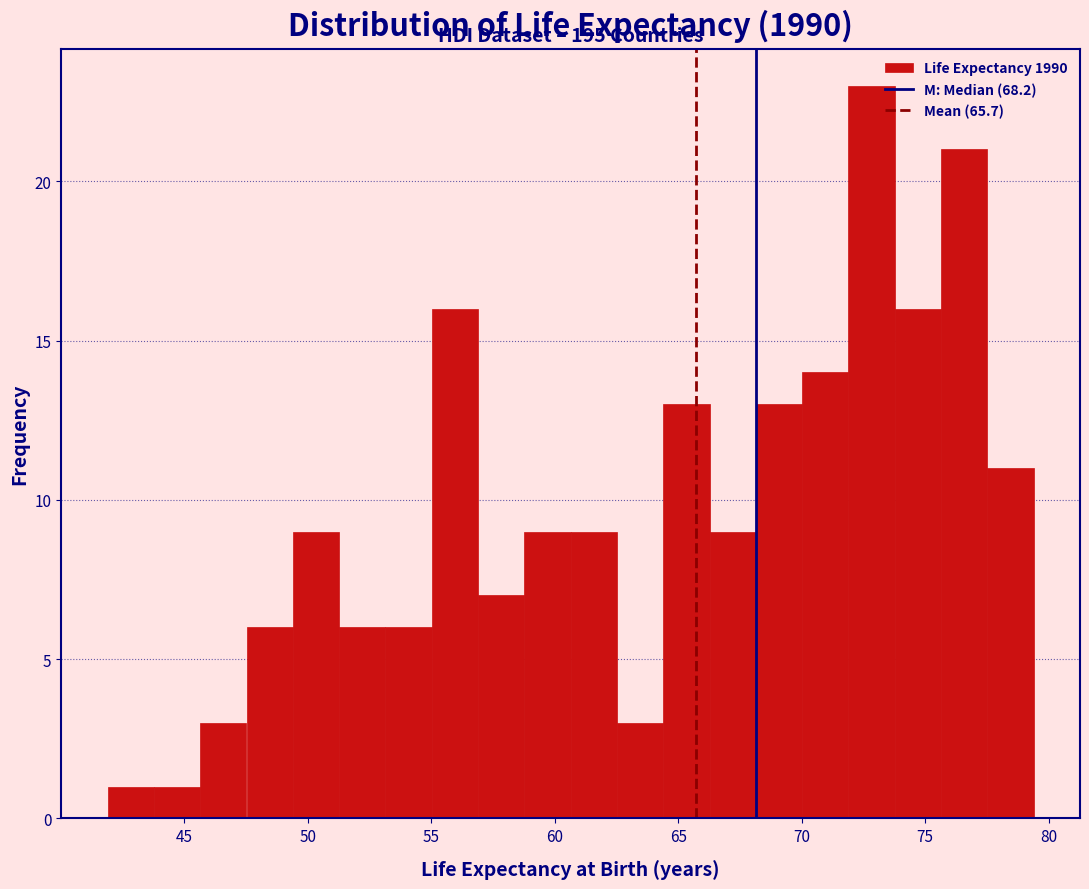

Around what value on the x-axis is the tallest bar? Give the approximate position of its centre, as read against the axis.

73.0